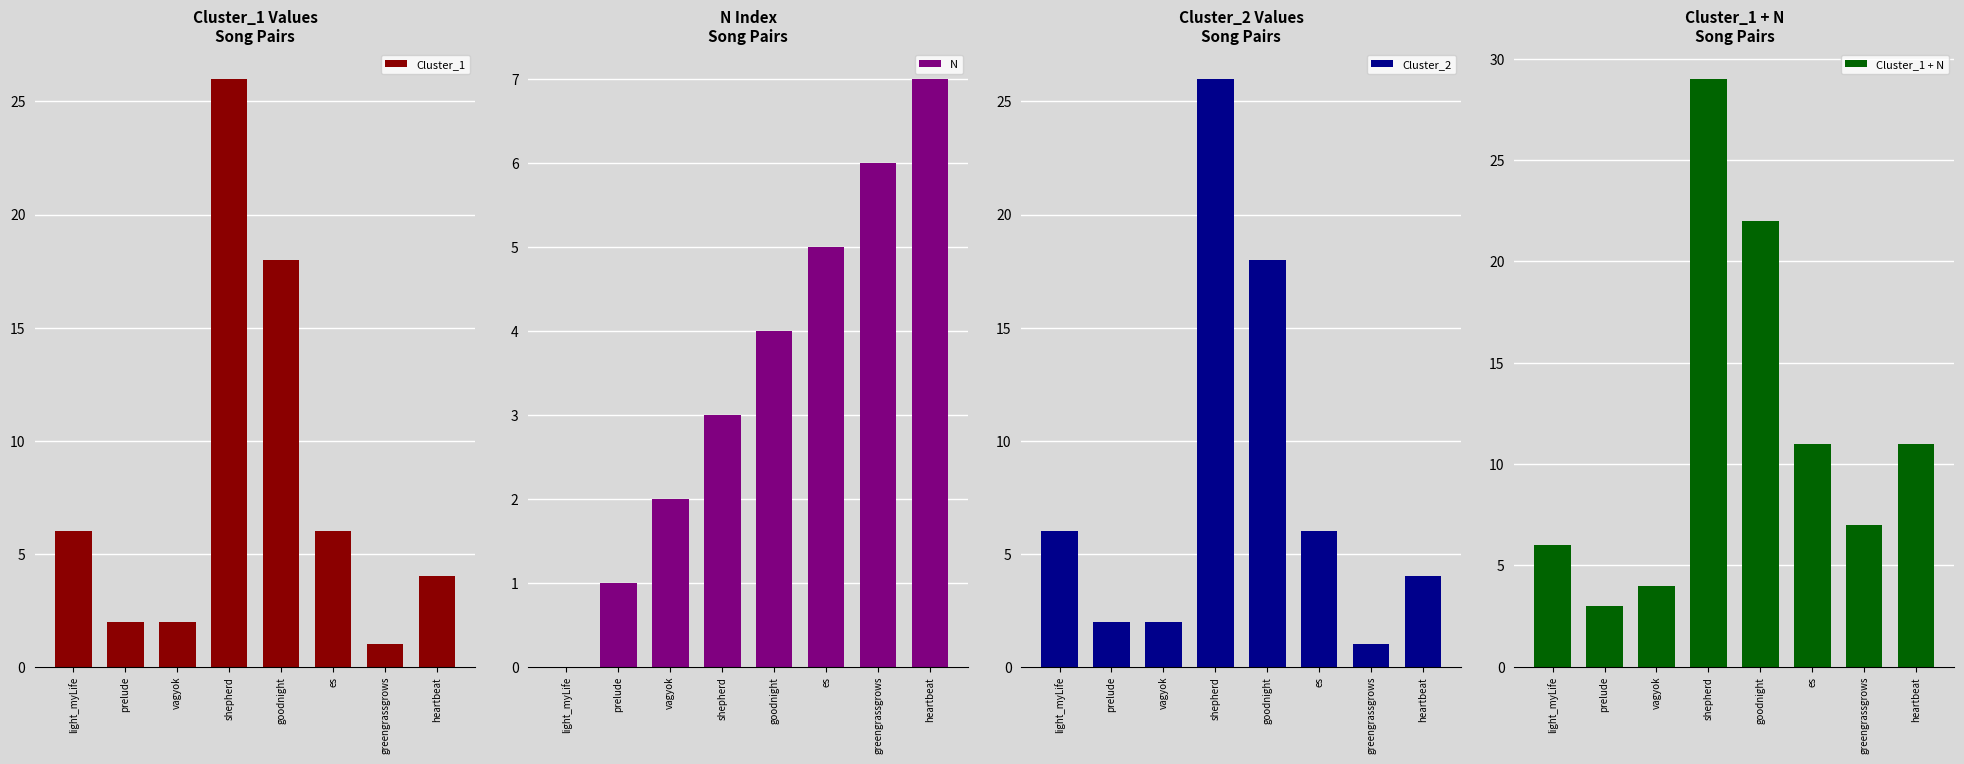

What is the difference between the Cluster_2 values at prelude and shepherd?

24